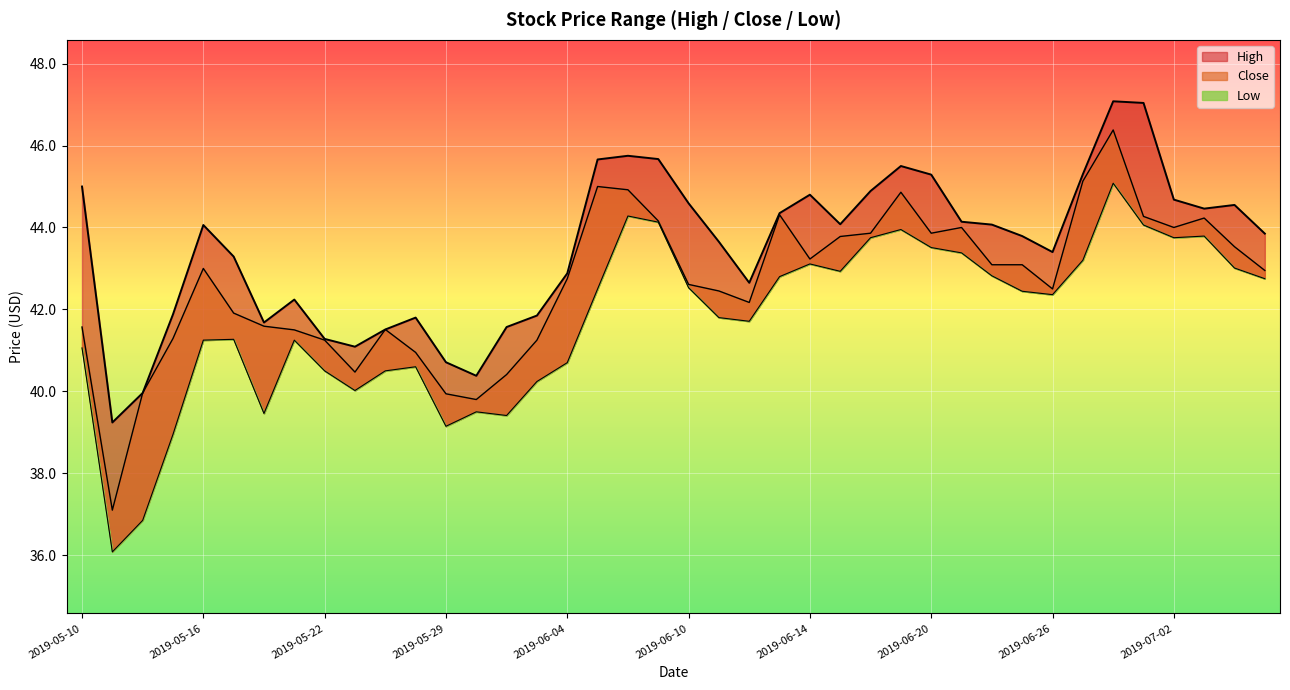

What is the value of the Close point at the 12th from the left?

41.0